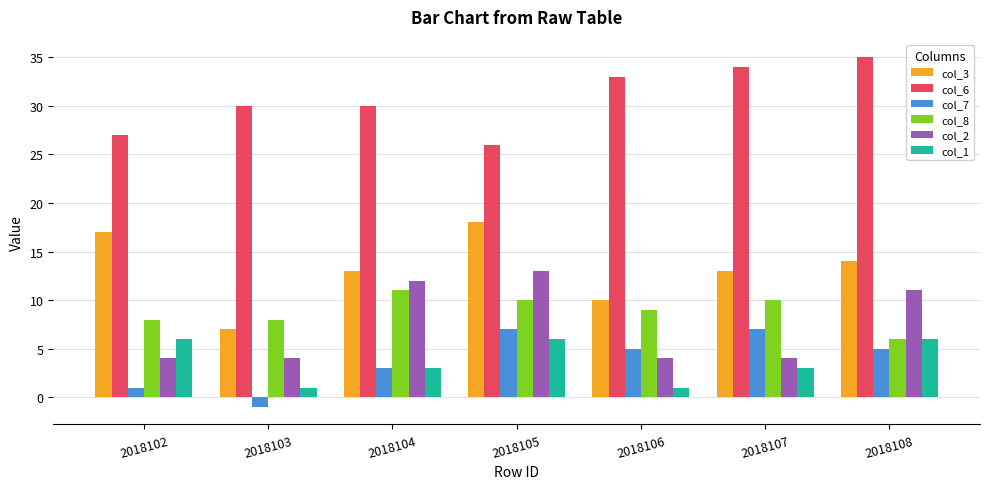

Which series has the widest spread of values?

col_3